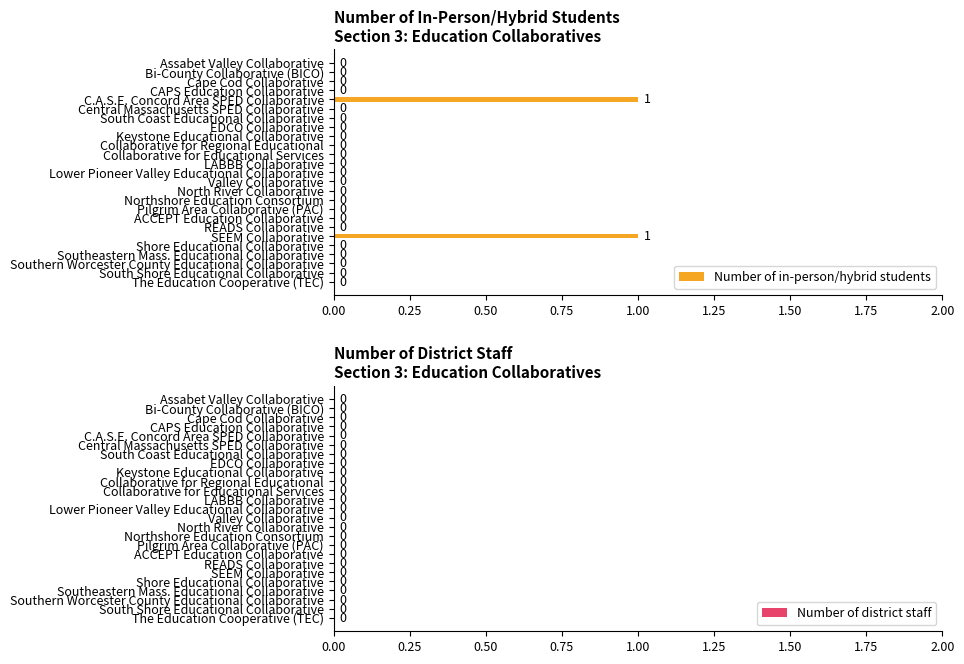

How many data points does each series have?

25